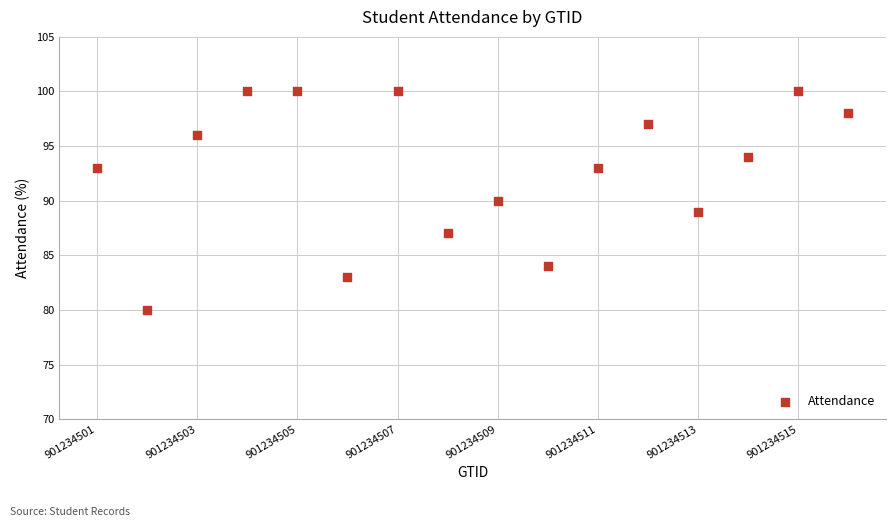

What is the range of Y values (max minus min)?

20